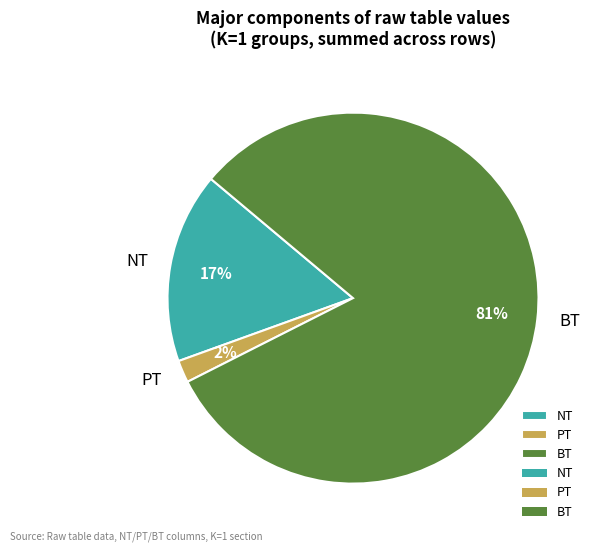

To the nearest percent, what is the average slice percentage?

33%